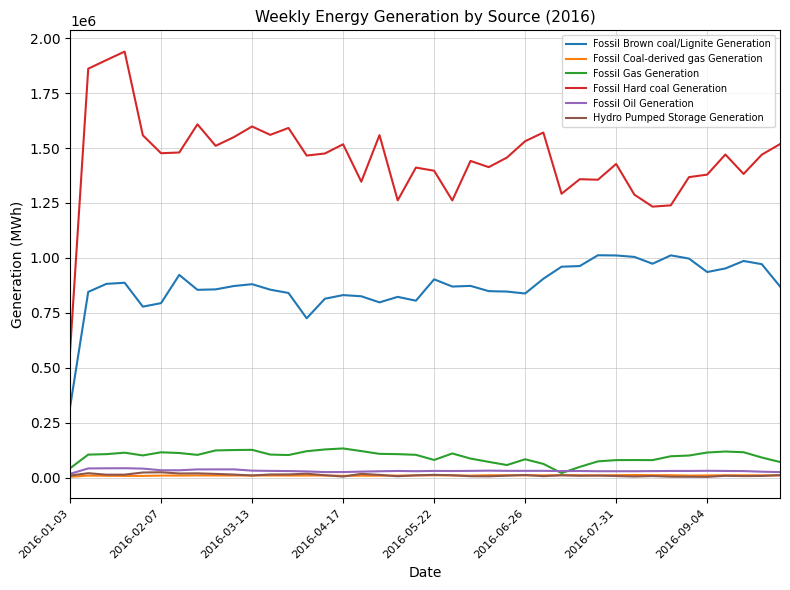

Which series has the widest spread of values?

Fossil Hard coal Generation